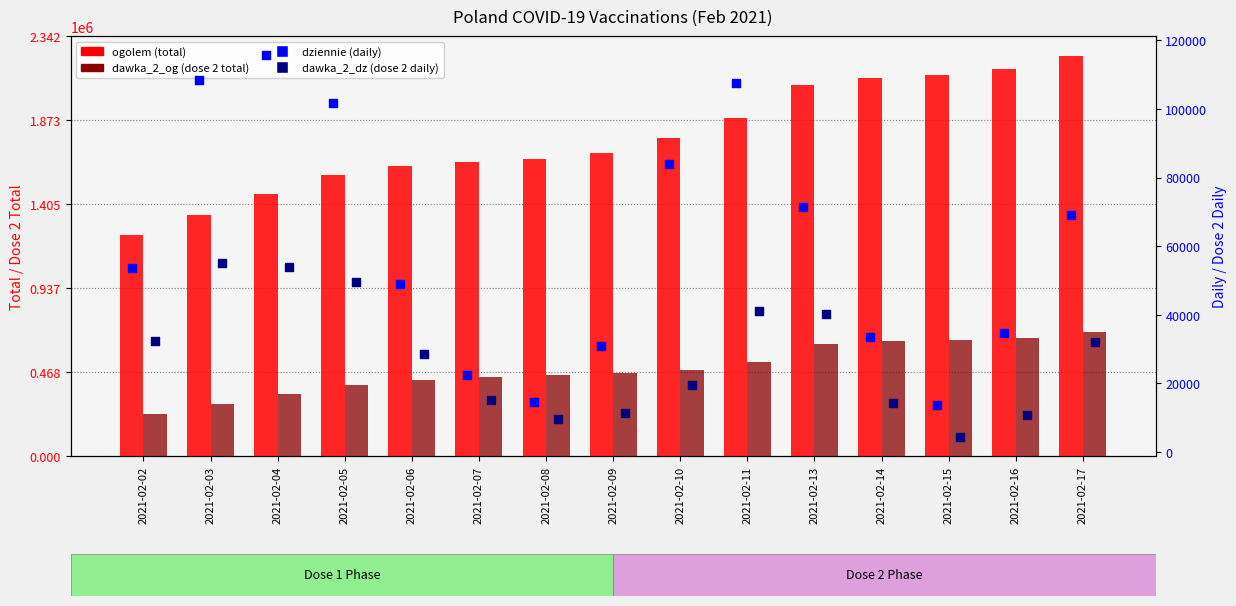

At how many categories does at least one series exceed 1722043?

7